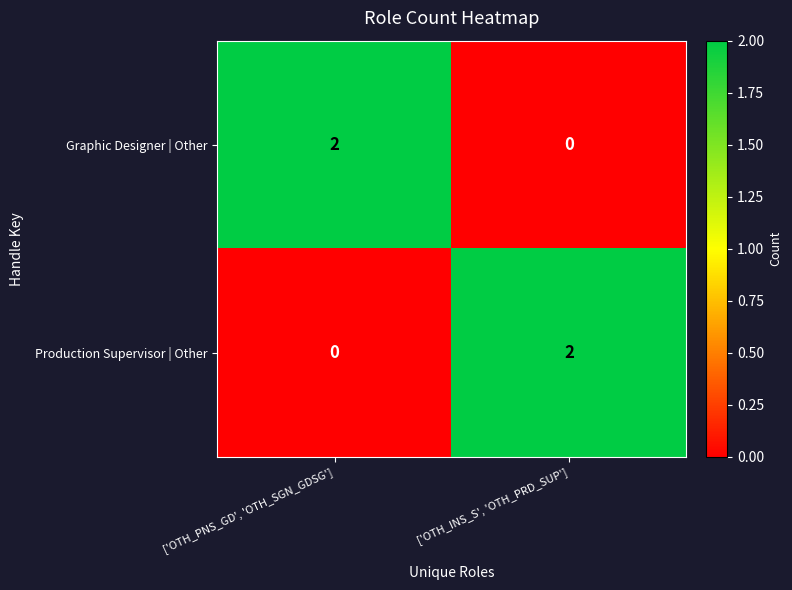

What is the spread (max minus min) of values at ['OTH_PNS_GD', 'OTH_SGN_GDSG']?

2